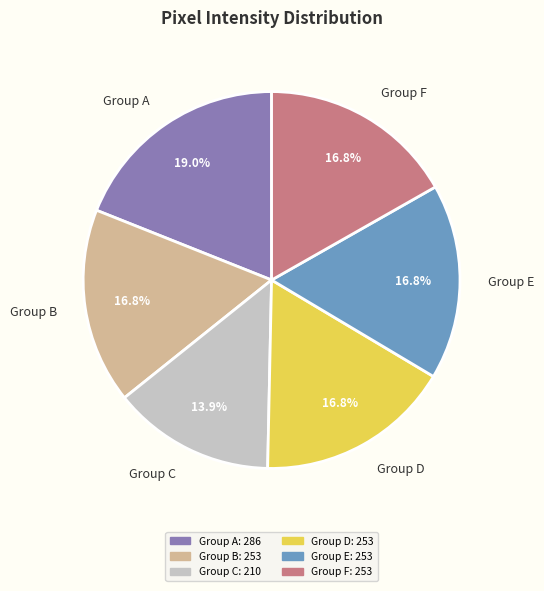

What percentage do Group A and Group C together represent?

32.9%